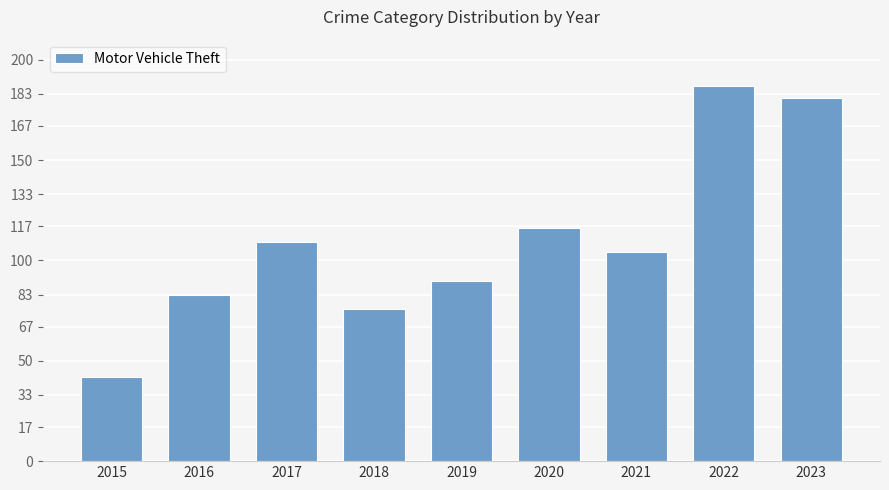

The chart shows a value of 45 at 2020. True or false?

False